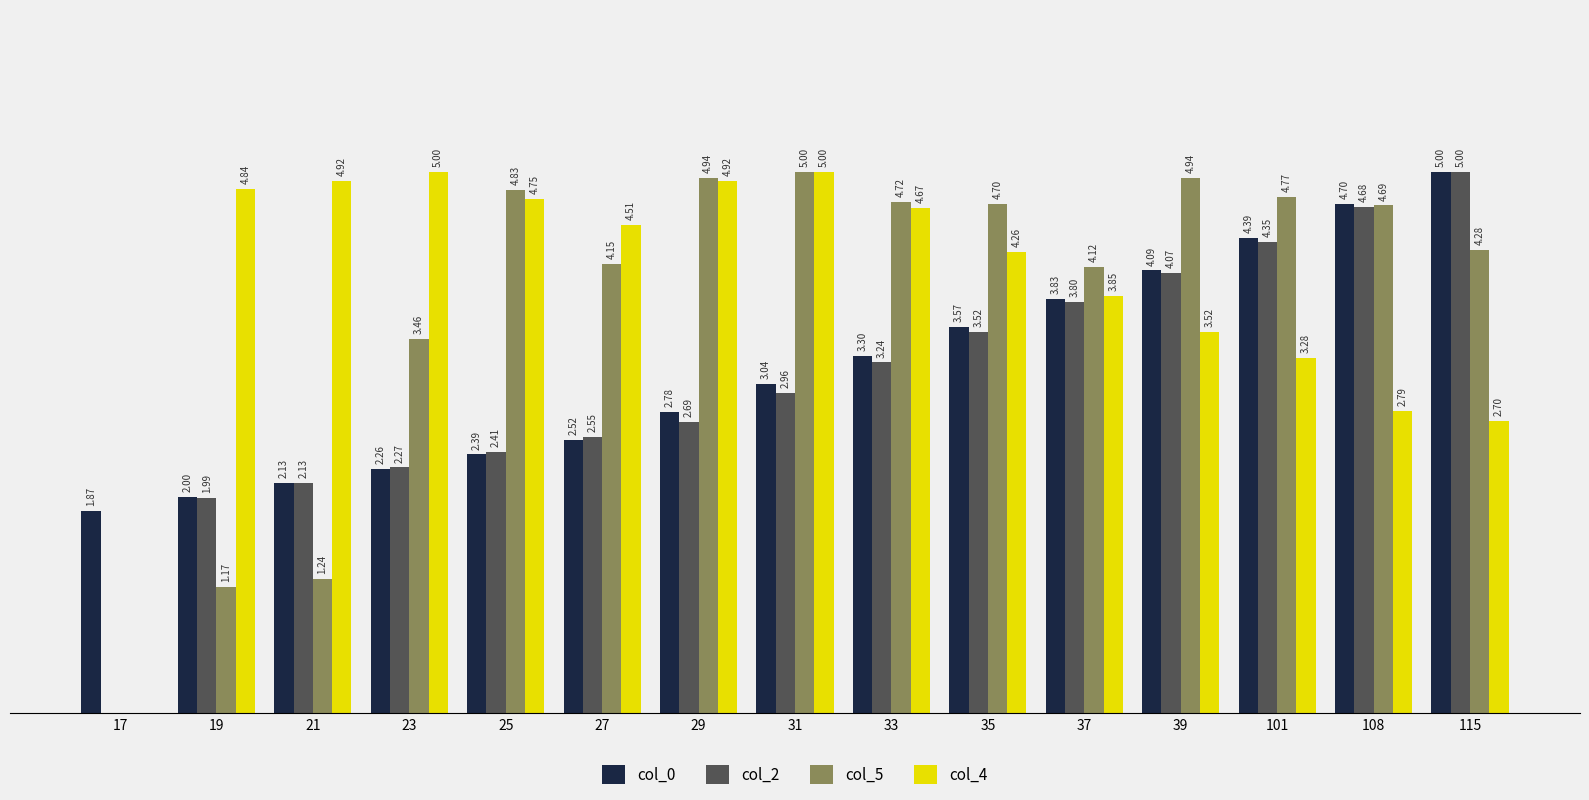

Is the value of col_4 at 25 greater than the value of col_2 at 37?

Yes